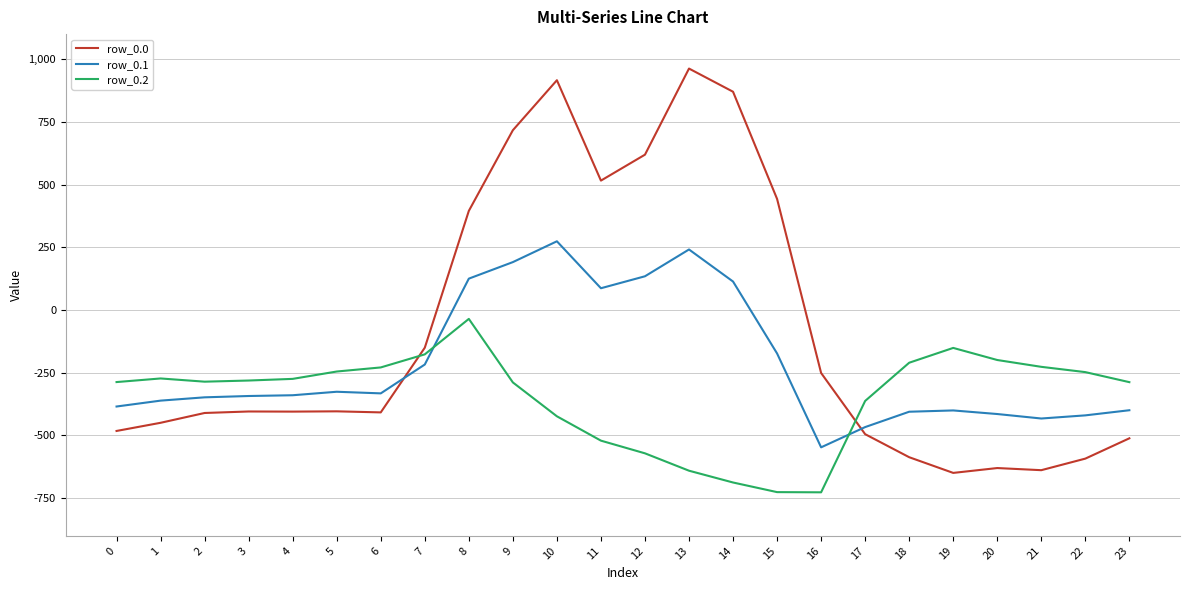

How many times do row_0.2 and row_0.0 cross each other?

2